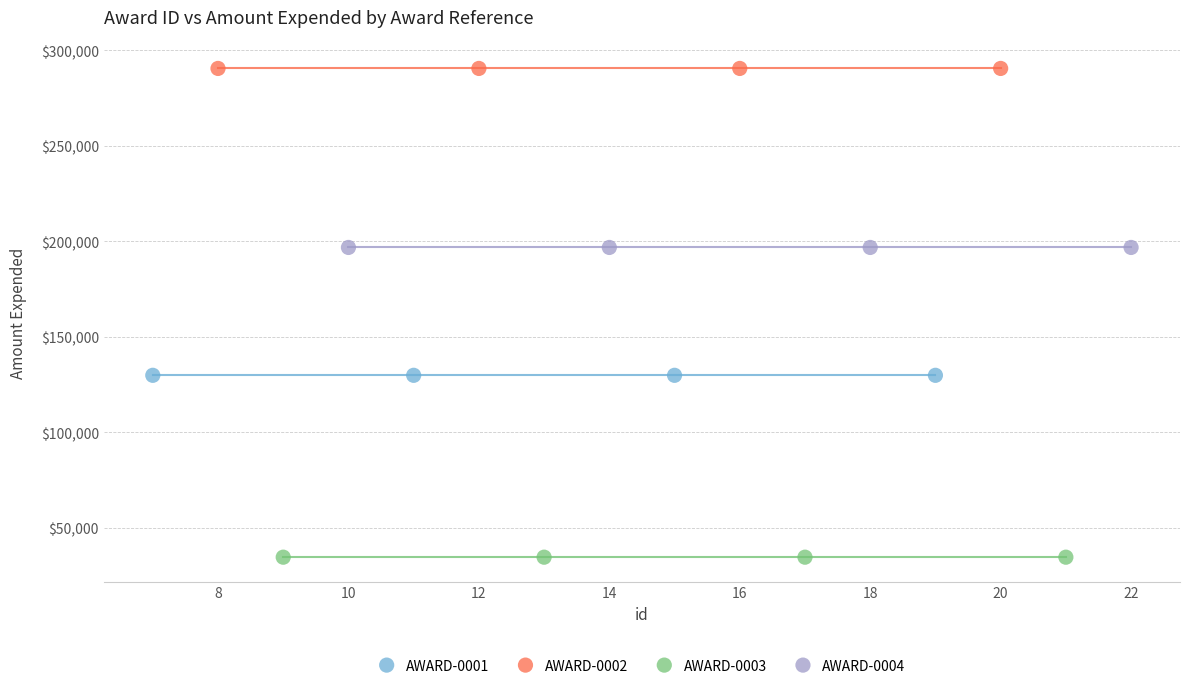

Which series reaches the maximum Y coordinate?

AWARD-0002